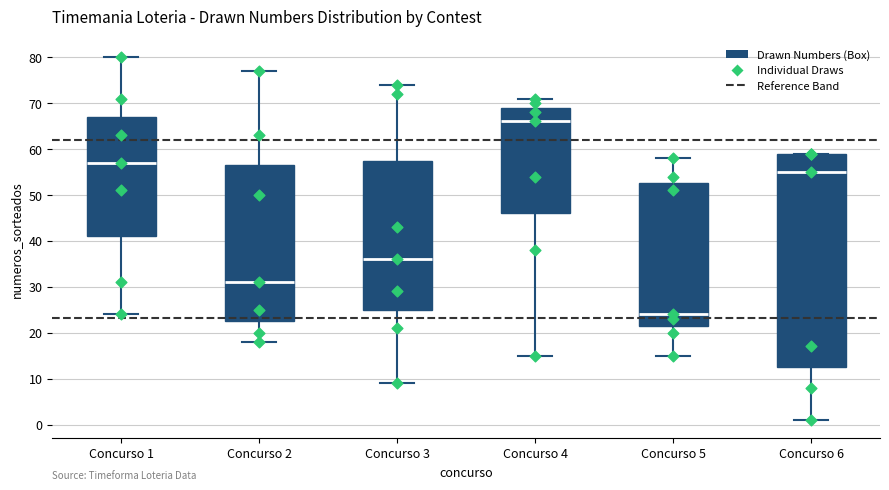

Comparing the boxes themselves (not the whiskers), which one is the tallest?

Concurso 6